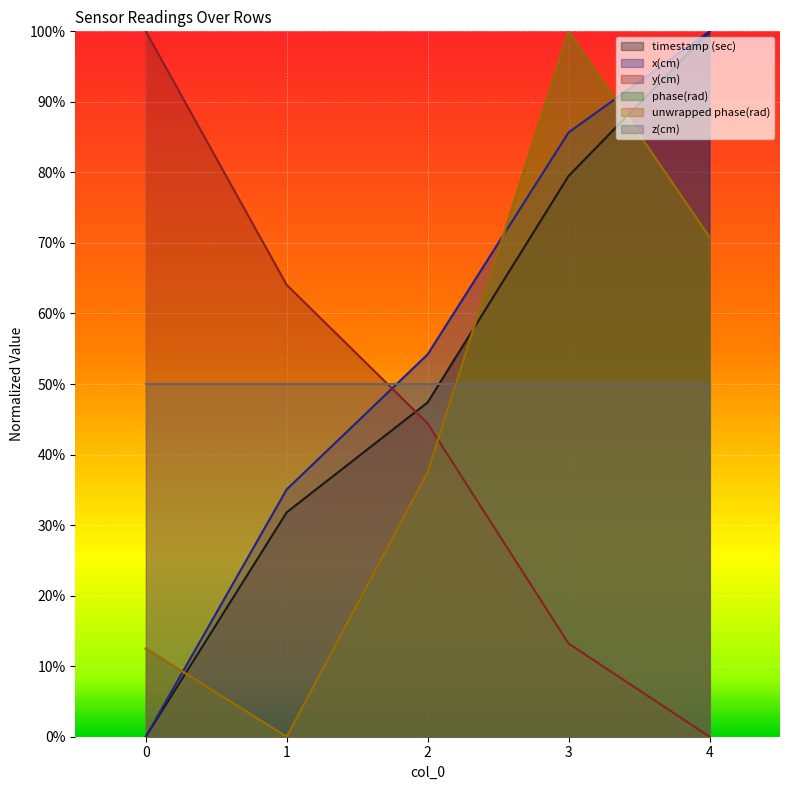

List the labels in order of timestamp (sec) value, largest first.

4, 3, 2, 1, 0